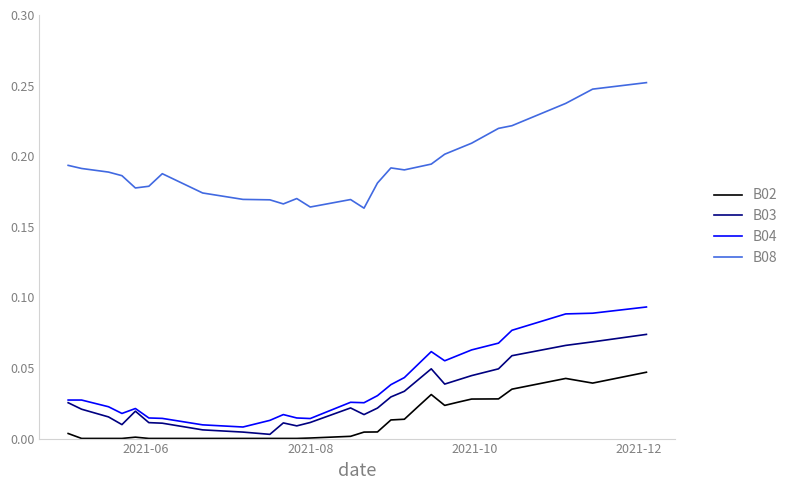

Which series has the largest range (max minus min)?

B08